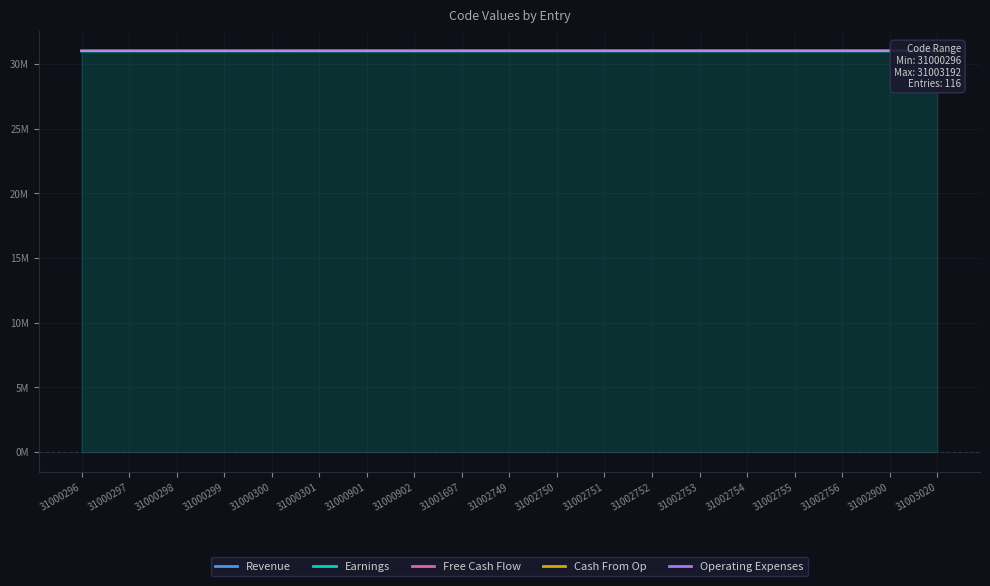

The Operating Expenses series shows 10646677 at 31002754. True or false?

False